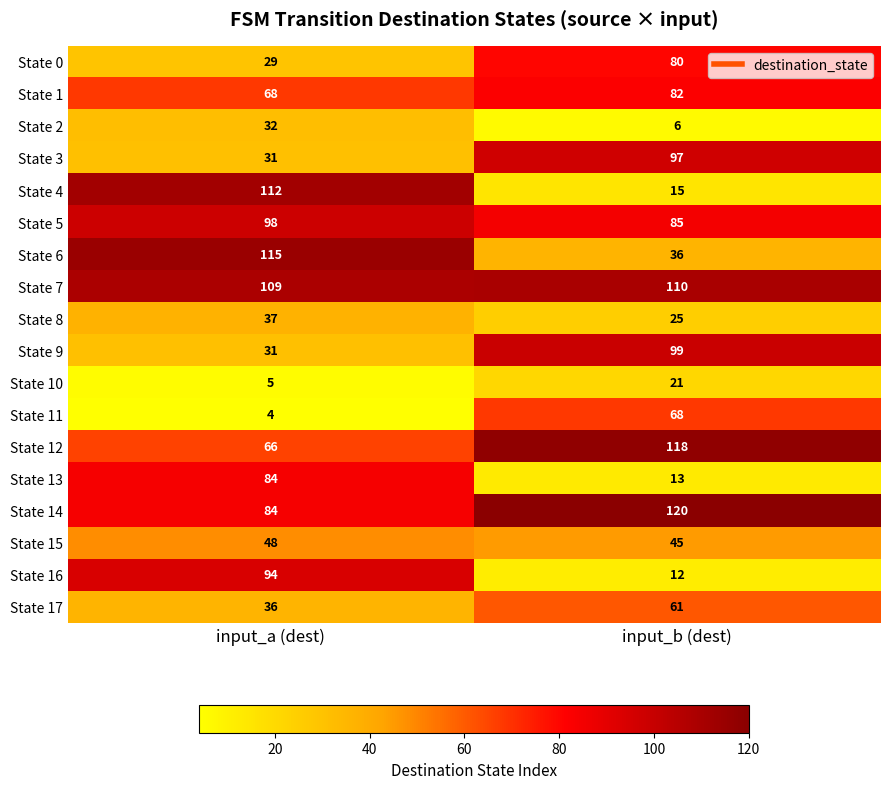

Where is State 12 nearest to the value 92?

input_a (dest)